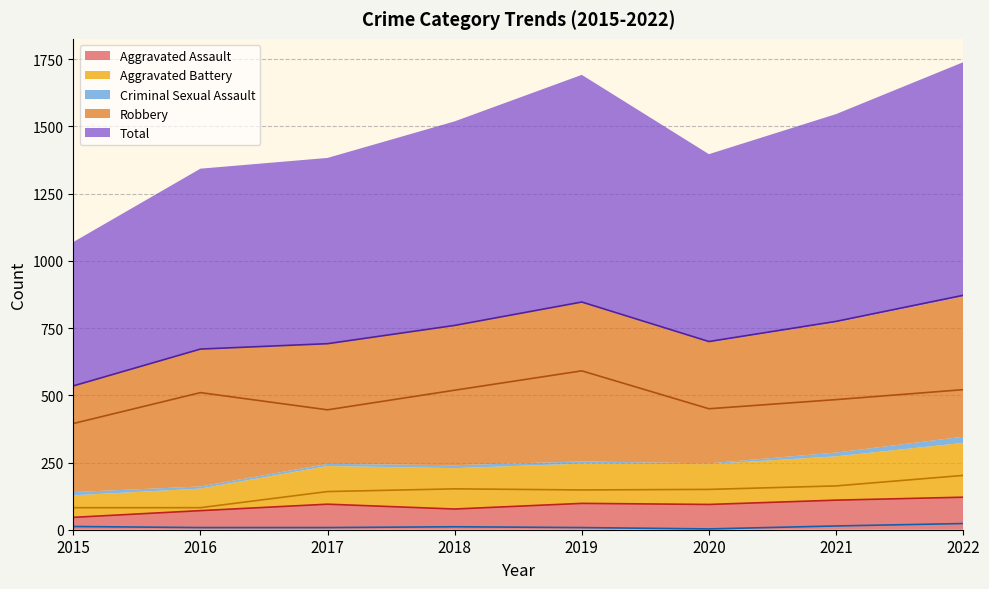

The value of Total at 2020 is 1005. True or false?

False